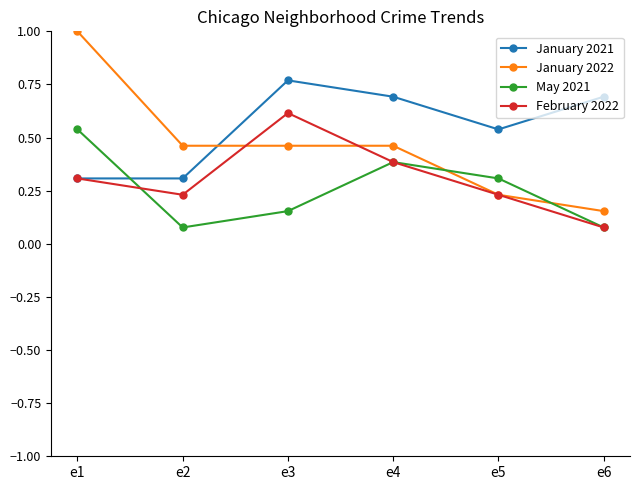

At which label is January 2022 closest to 0?

e6